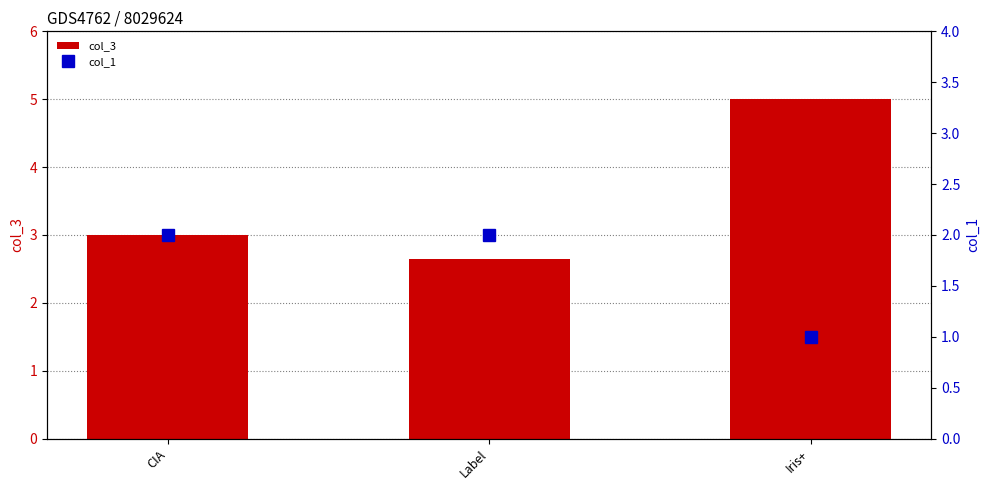

What is the maximum value for col_1?

2.0